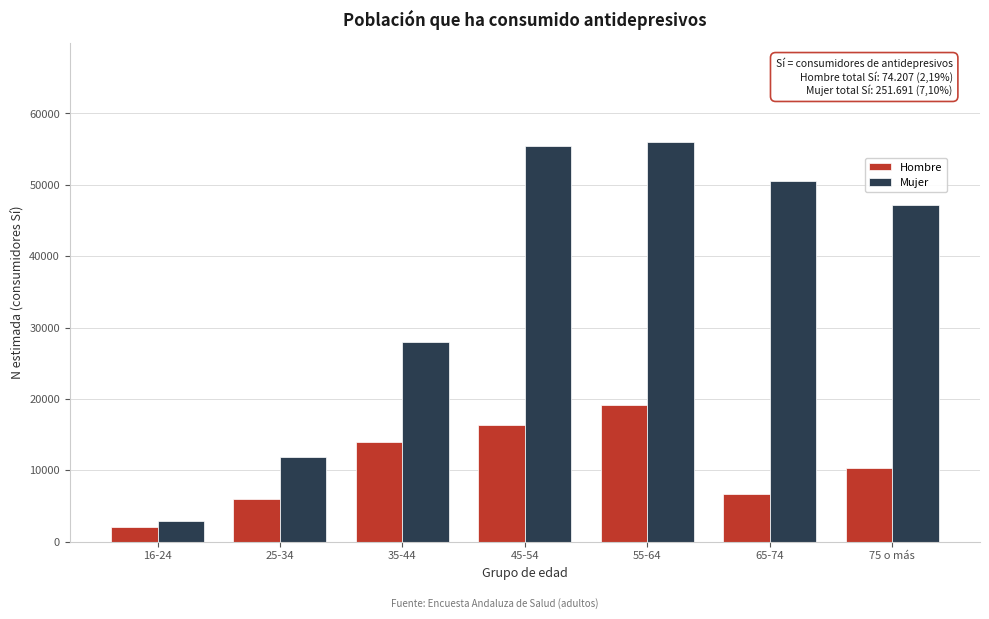

Reading left to right, extract all data points from this chart.

Hombre: 16-24=2034	25-34=5904	35-44=13954	45-54=16295	55-64=19119	65-74=6627	75 o más=10273
Mujer: 16-24=2880	25-34=11813	35-44=27904	45-54=55467	55-64=55933	65-74=50515	75 o más=47178